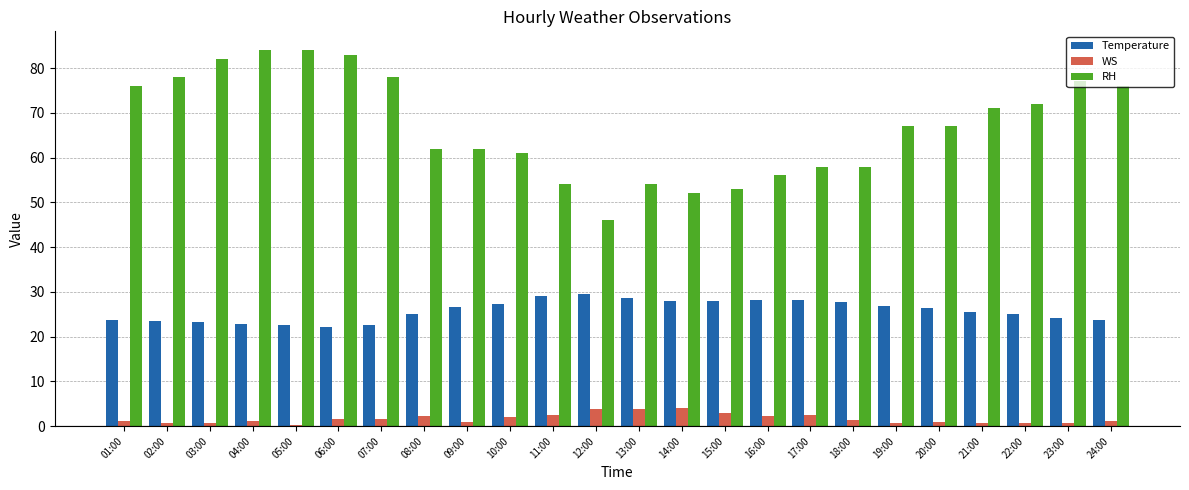

Which series has the widest spread of values?

RH